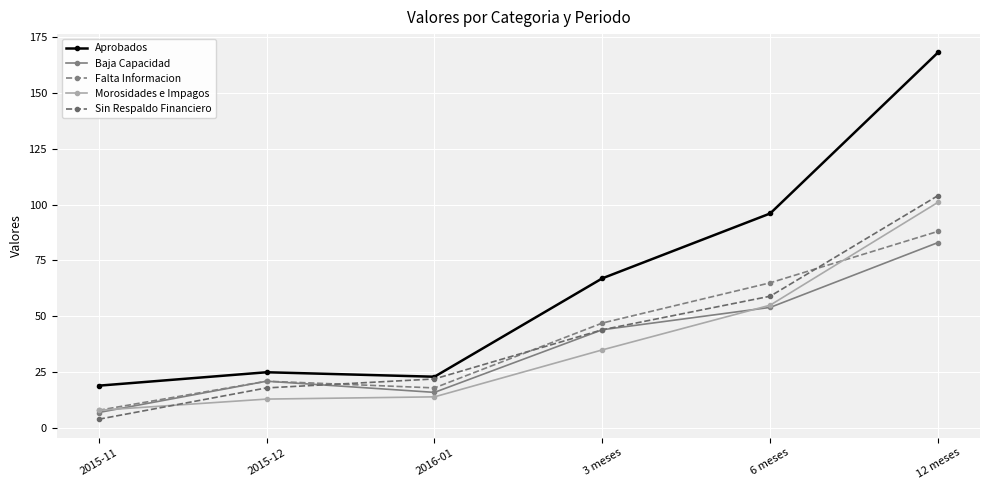

True or false: Falta Informacion and Morosidades e Impagos intersect in this chart.

True